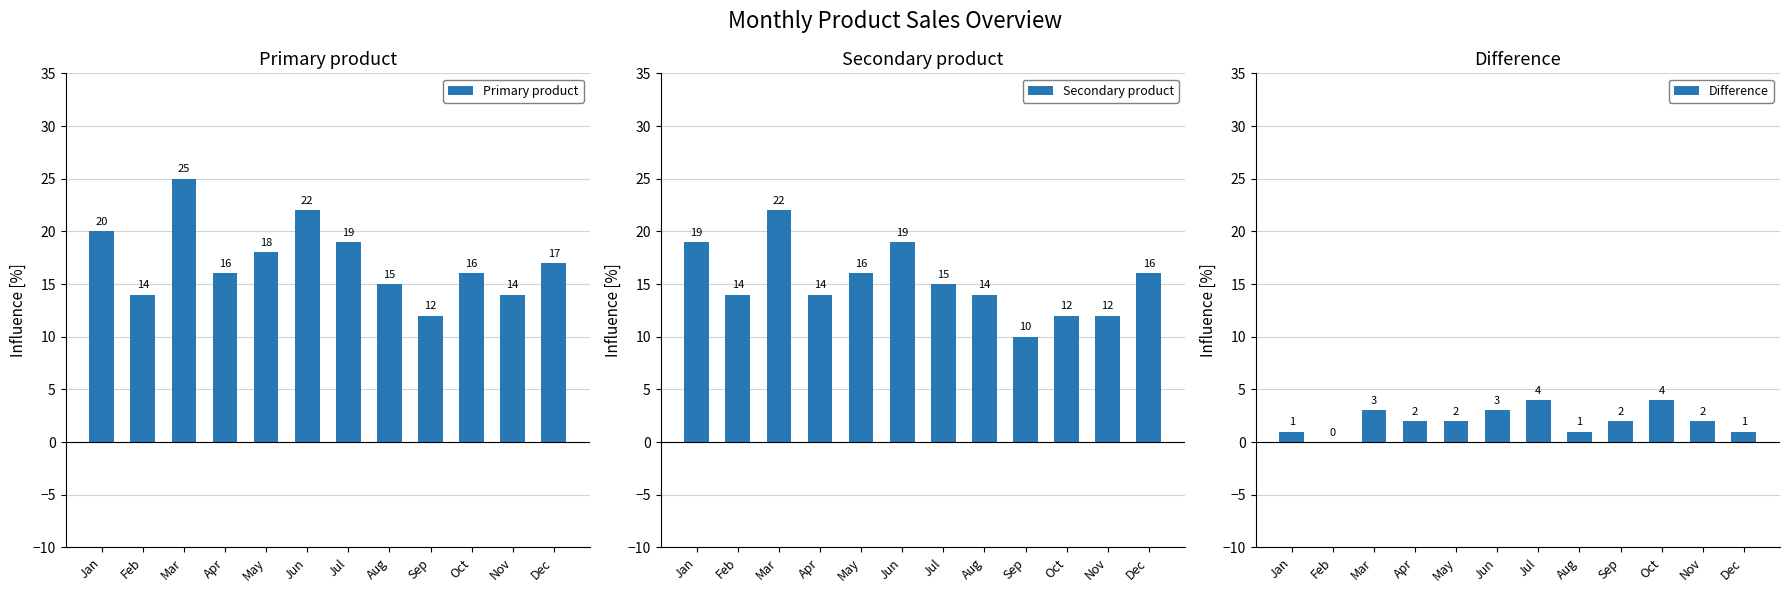

What is the approximate value of Difference at May?

2